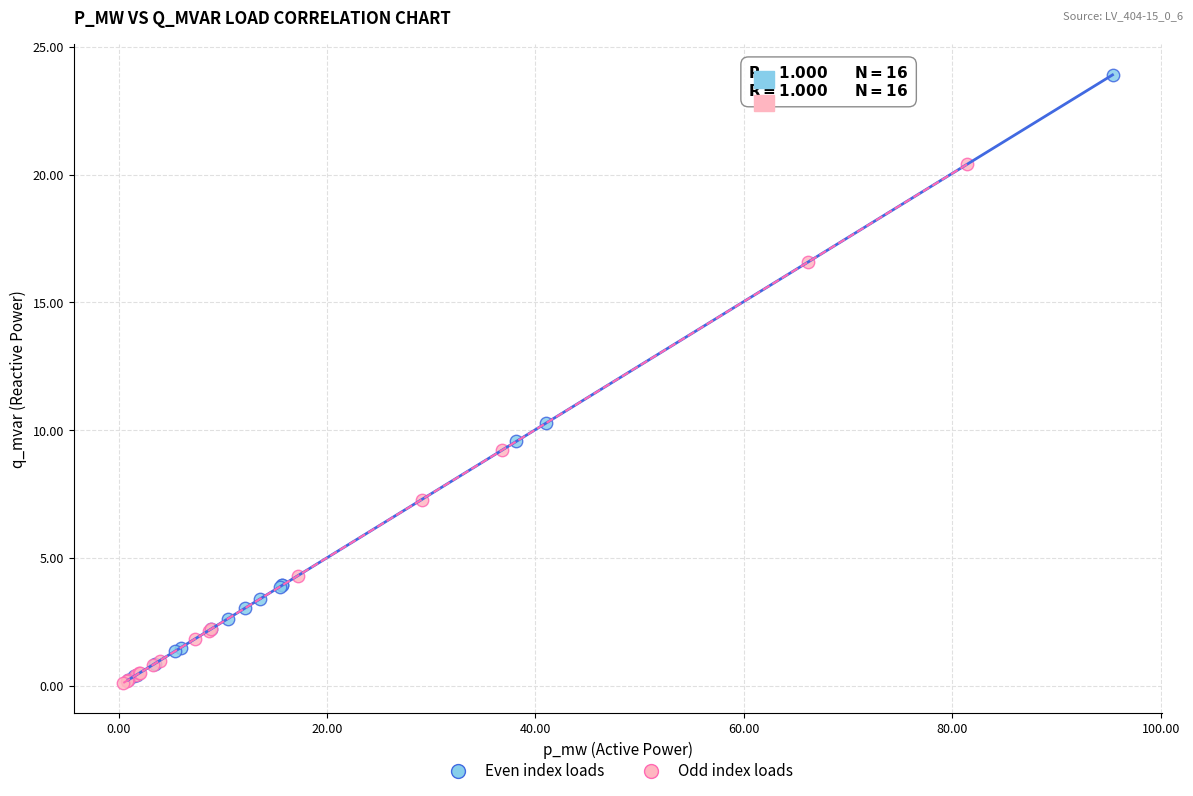

What are all the series names shown in the legend?

Even index loads, Odd index loads